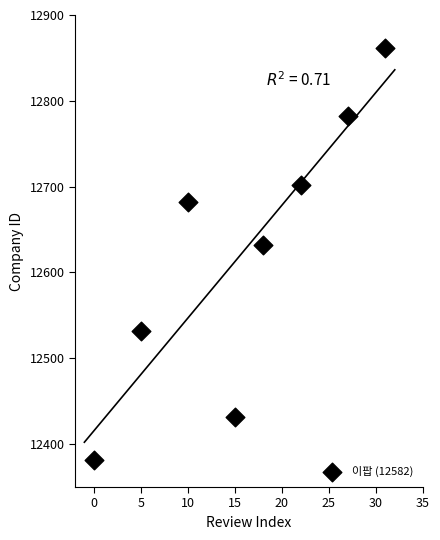

What Y value in the scatter plot is closest to 12622?

12632